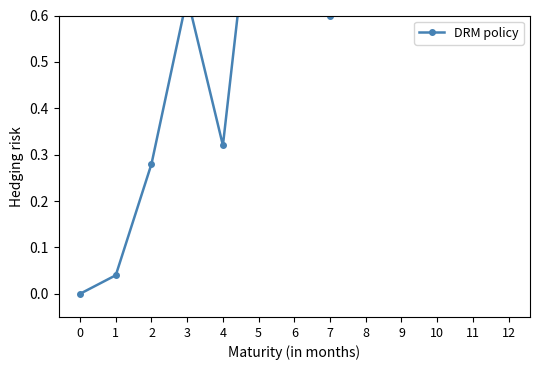

At which category does the chart reach its peak across all series?

5